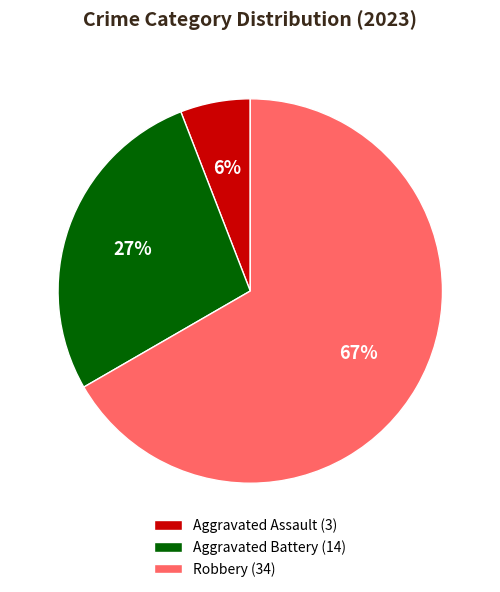

Is it true that Aggravated Battery (14) is 39% of the pie?

False